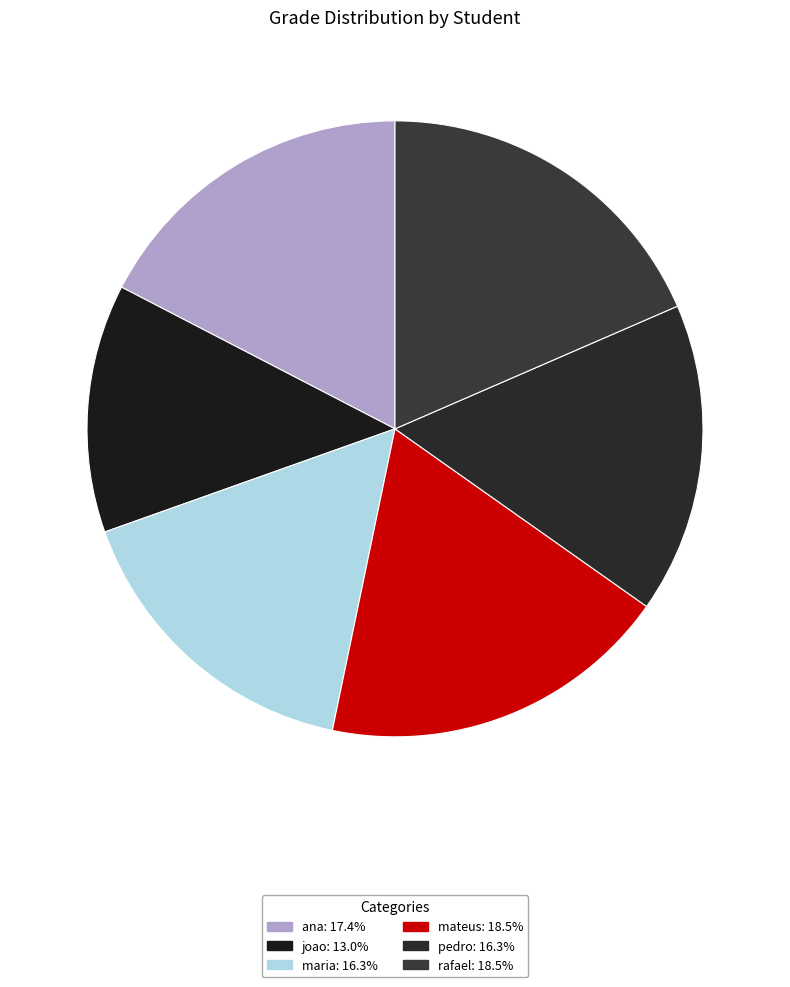

Which slice is the smallest?

joao